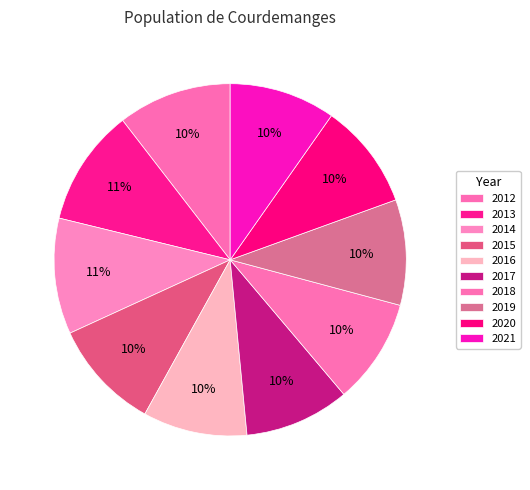

Does any single category account for the majority?

No